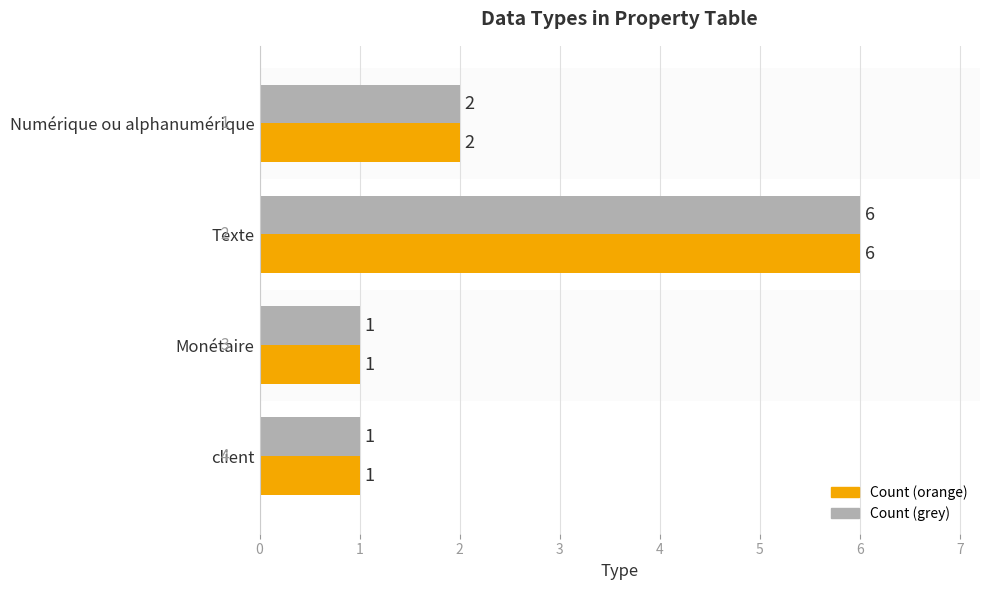

How many distinct data groups are displayed?

2